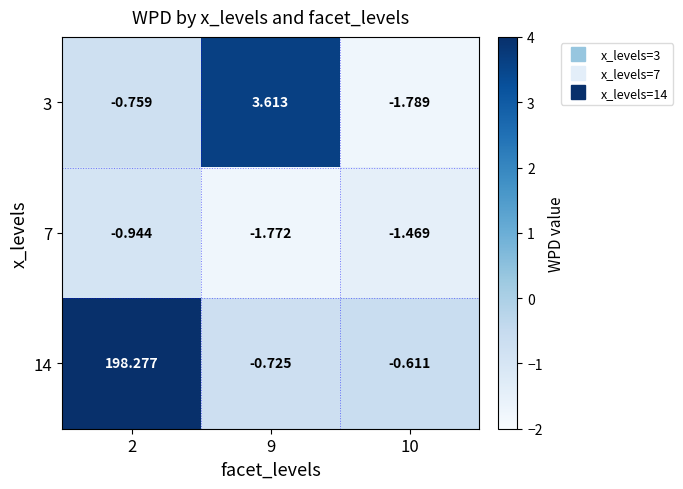

How many values in the 3 series exceed 0?

1